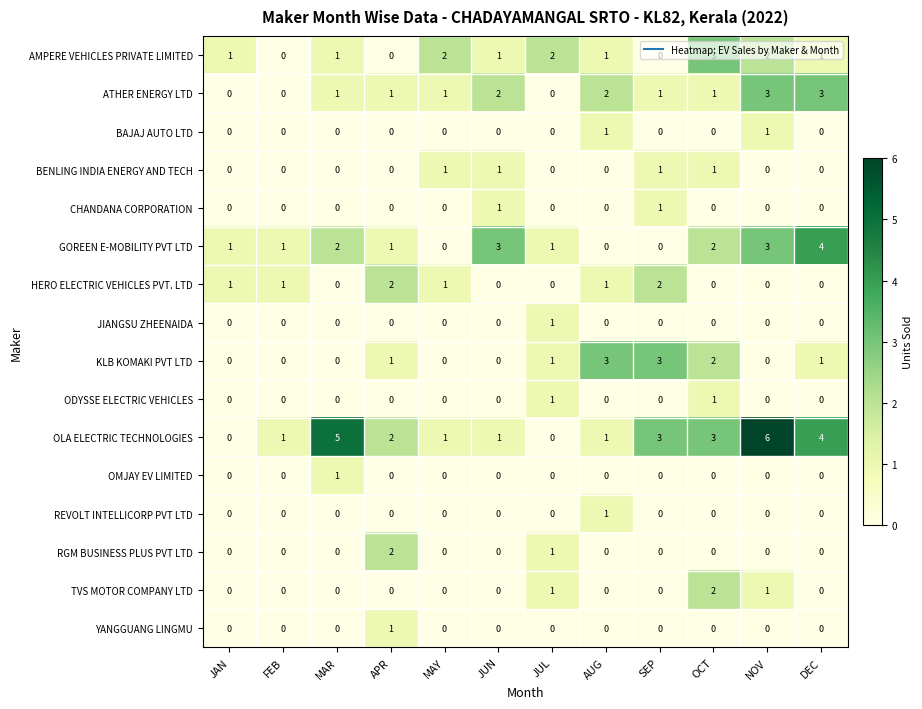

At how many categories does at least one series exceed 0?

12